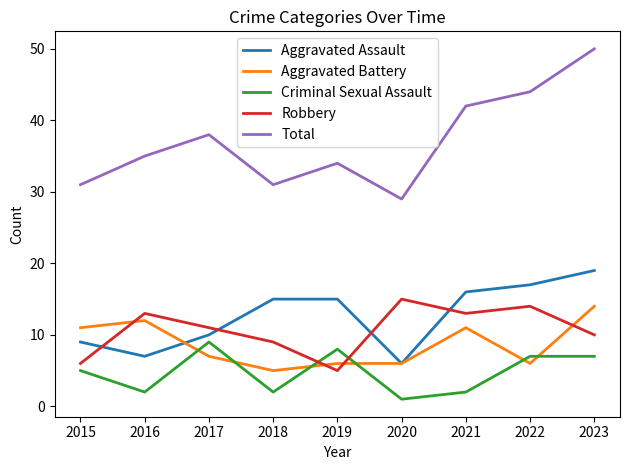

What is the average value of the Aggravated Assault series?

13